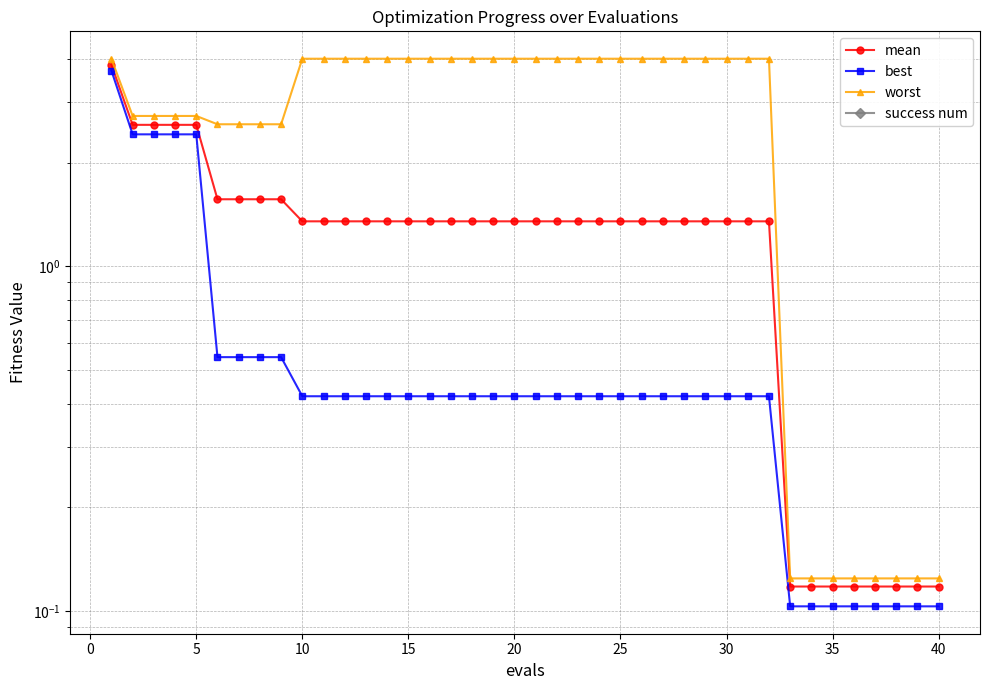

True or false: worst and mean cross at least once.

False